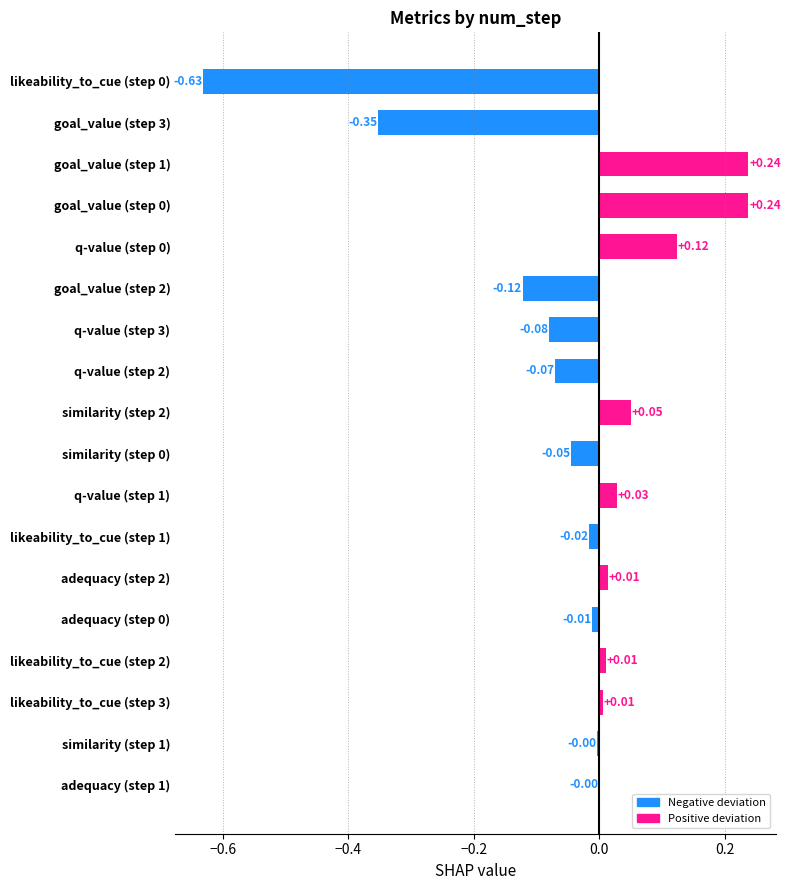

Between goal_value (step 3) and q-value (step 1), which is larger?

q-value (step 1)